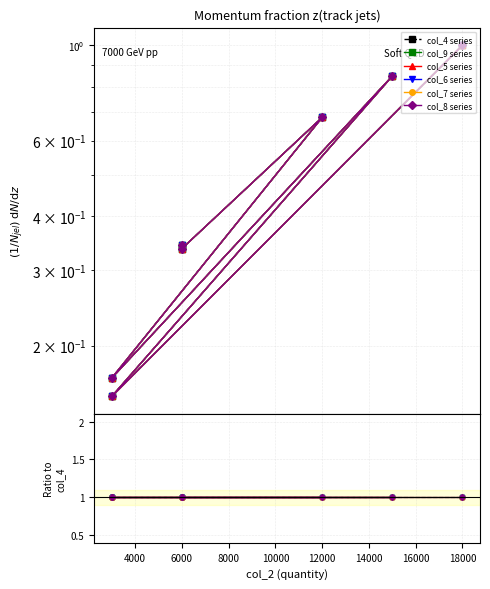

Where is the first local maximum for col_8?

12000